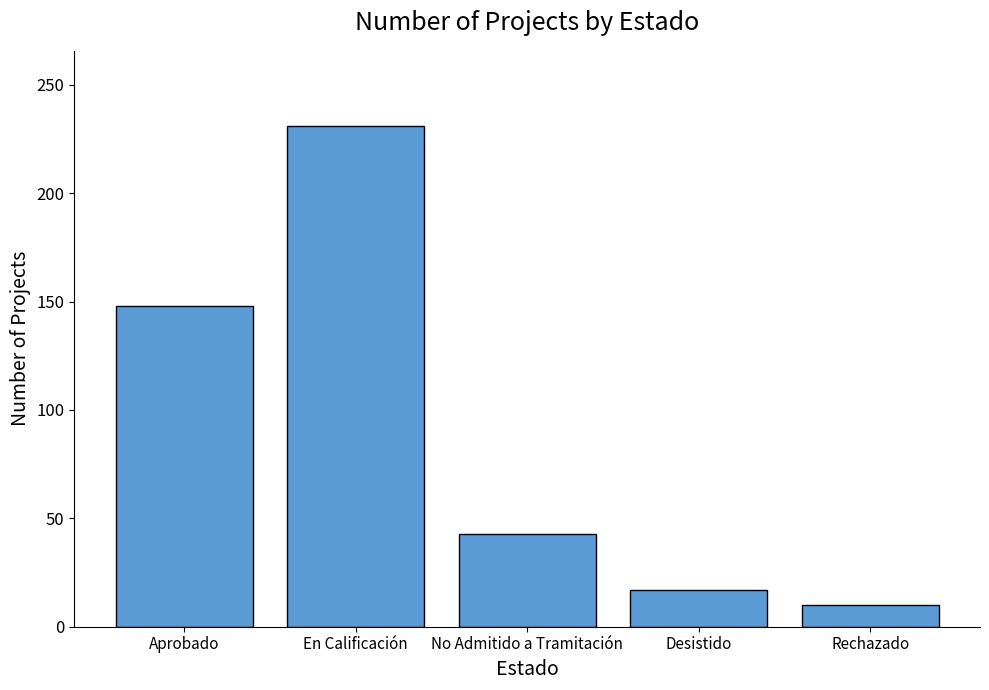

At which category does the chart reach its peak across all series?

En Calificación